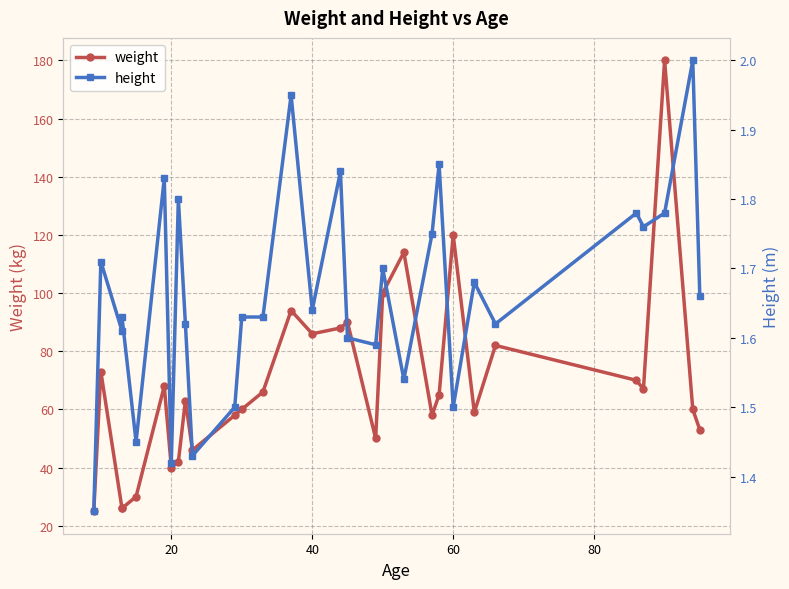

The height series shows 3.1 at 7. True or false?

False